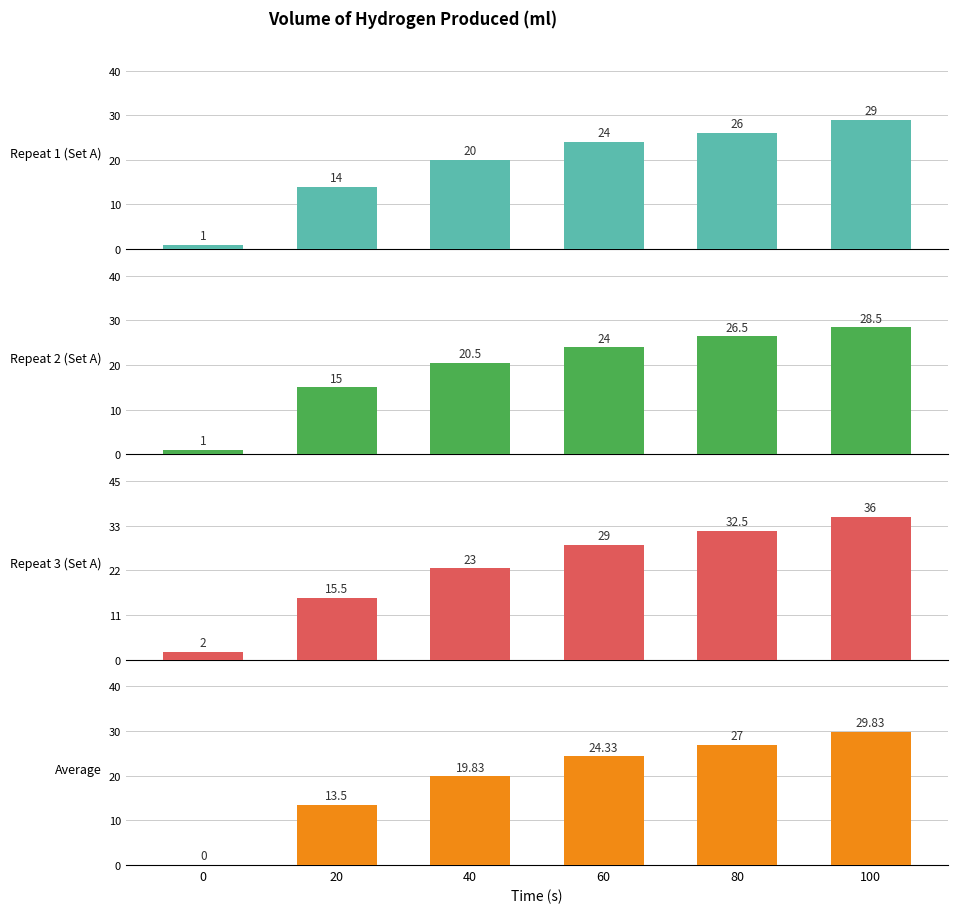

What is the spread (max minus min) of values at 0?

2.0